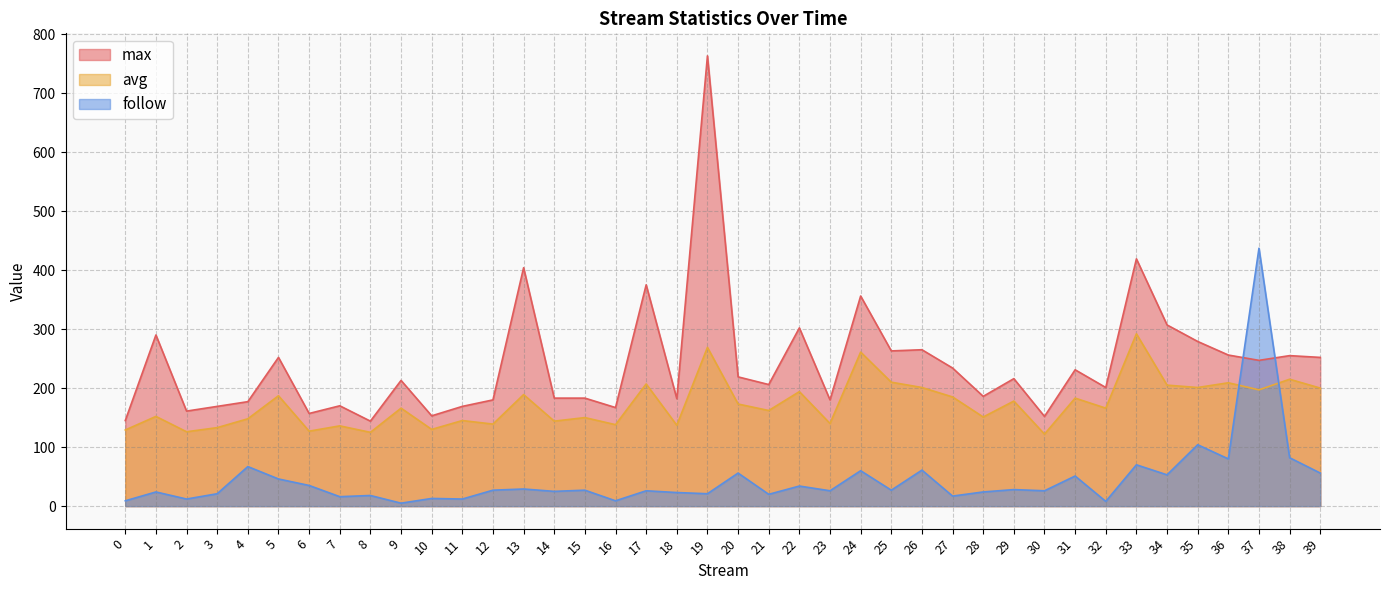

What are all the series names shown in the legend?

max, avg, follow